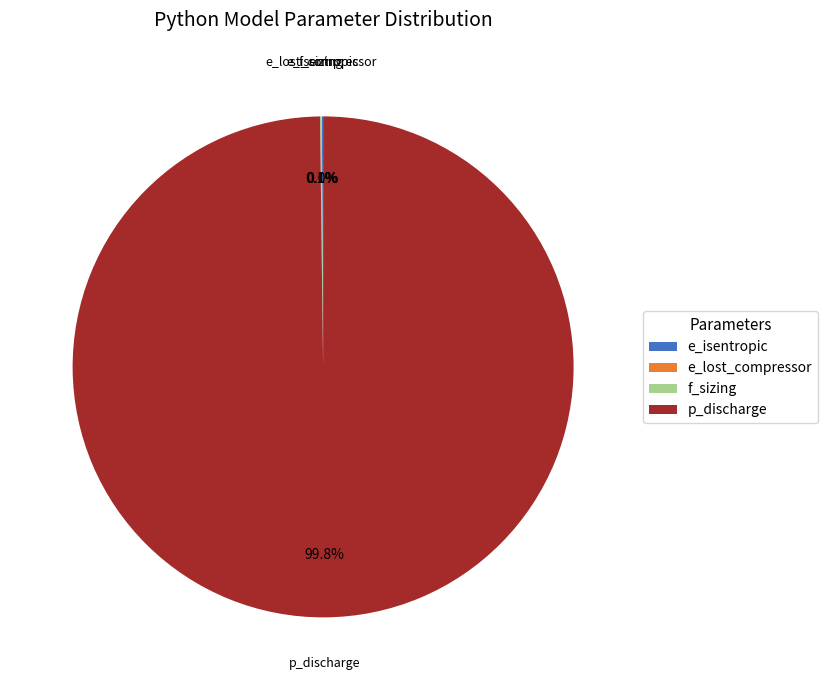

Which category has the biggest portion of the pie?

p_discharge